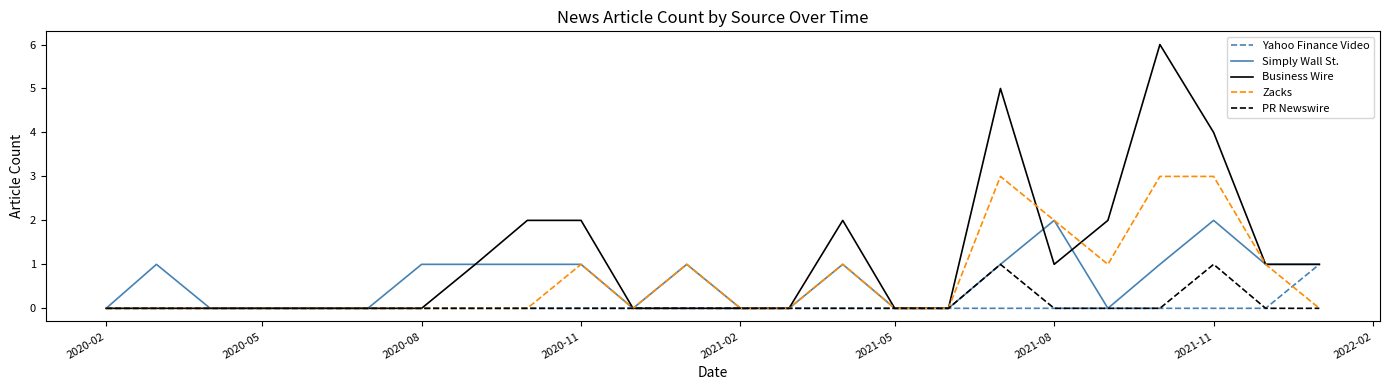

Which series has the largest range (max minus min)?

Business Wire